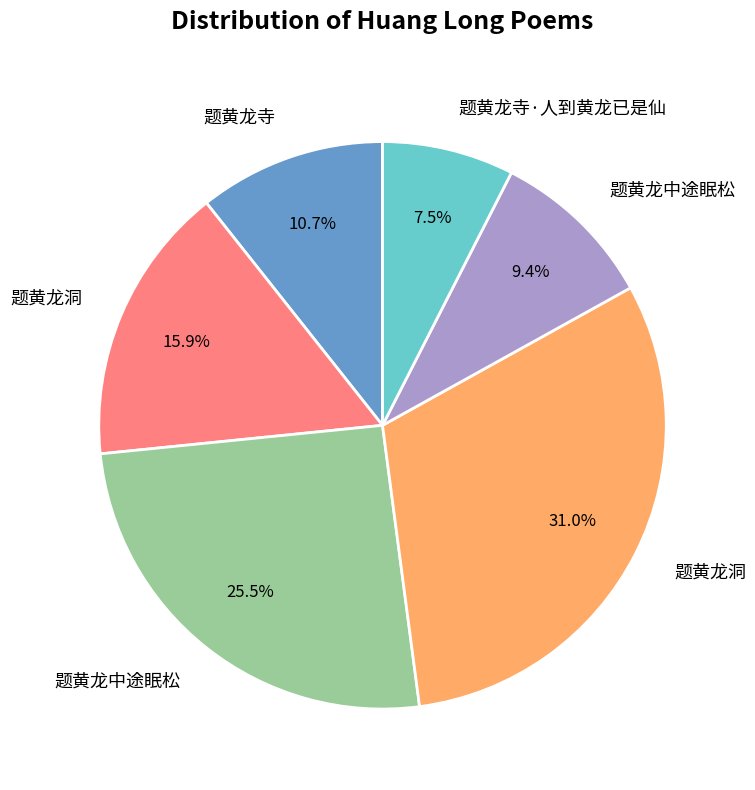

Does any single category account for the majority?

No